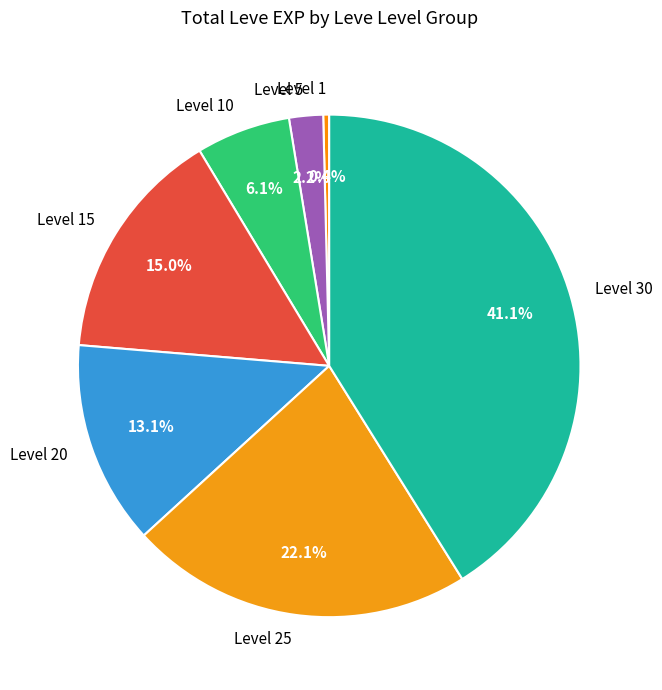

Which slice is the largest?

Level 30